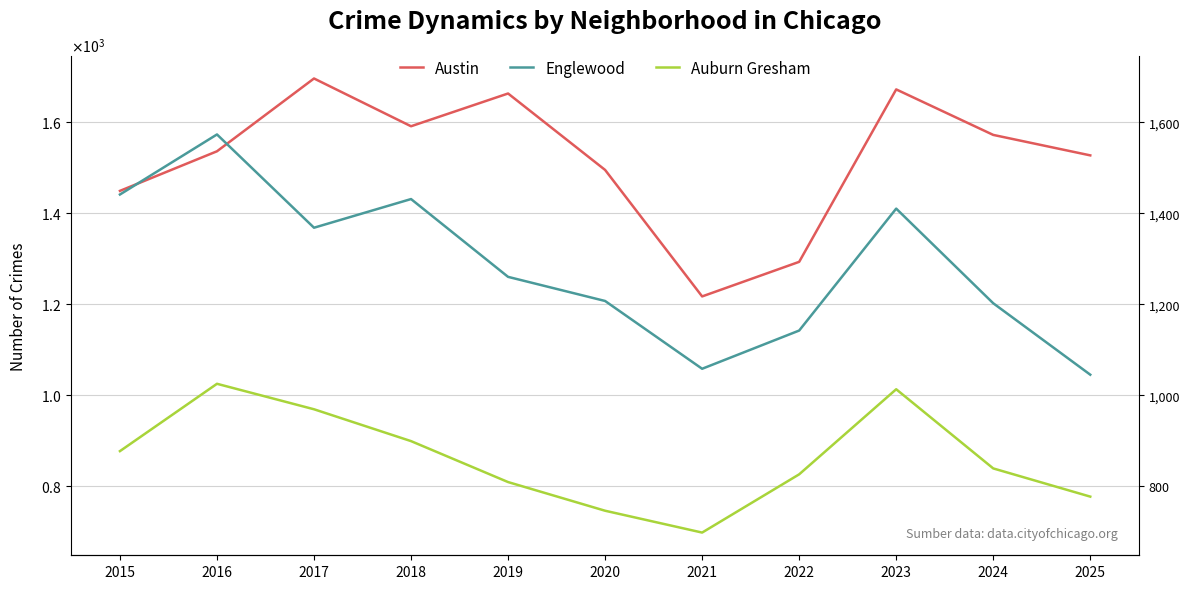

Reading left to right, transcribe all the data shown in this chart.

Austin: 1449	1536	1696	1591	1663	1495	1217	1293	1672	1572	1527
Englewood: 1441	1573	1368	1431	1260	1207	1058	1142	1410	1202	1045
Auburn Gresham: 877	1025	969	899	809	746	698	826	1013	839	777